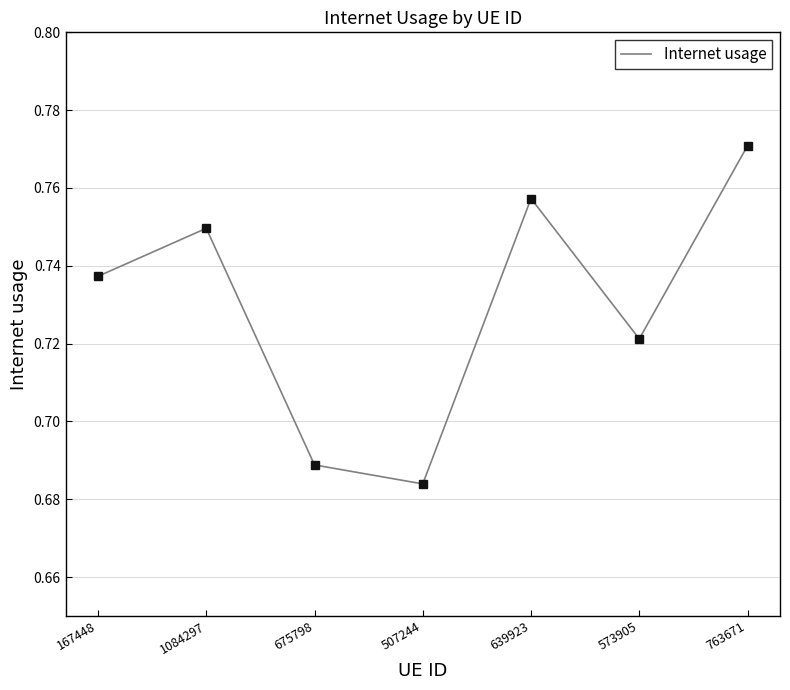

Rank the categories by value from lowest to highest.

507244, 675798, 573905, 167448, 1084297, 639923, 763671